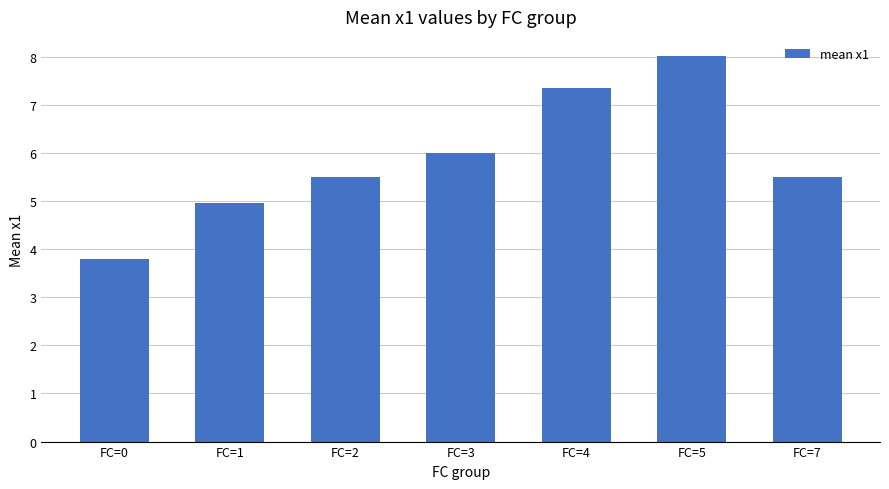

Where is the data nearest to the value 5?

FC=1